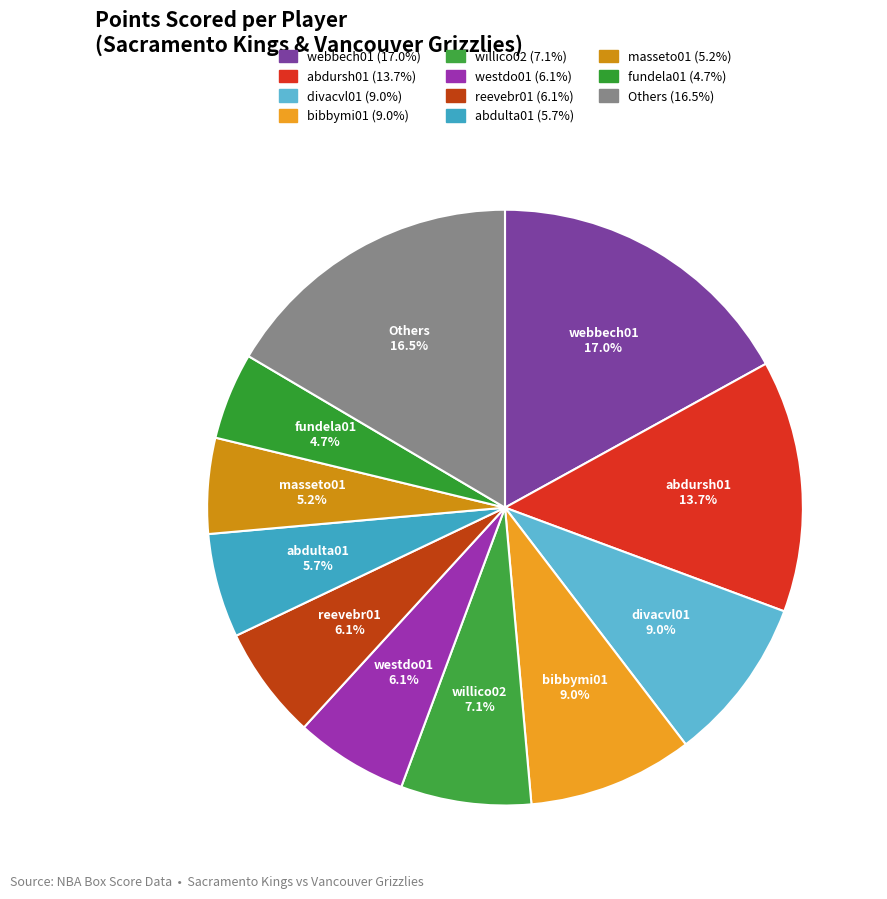

How many slices are in this pie chart?

11